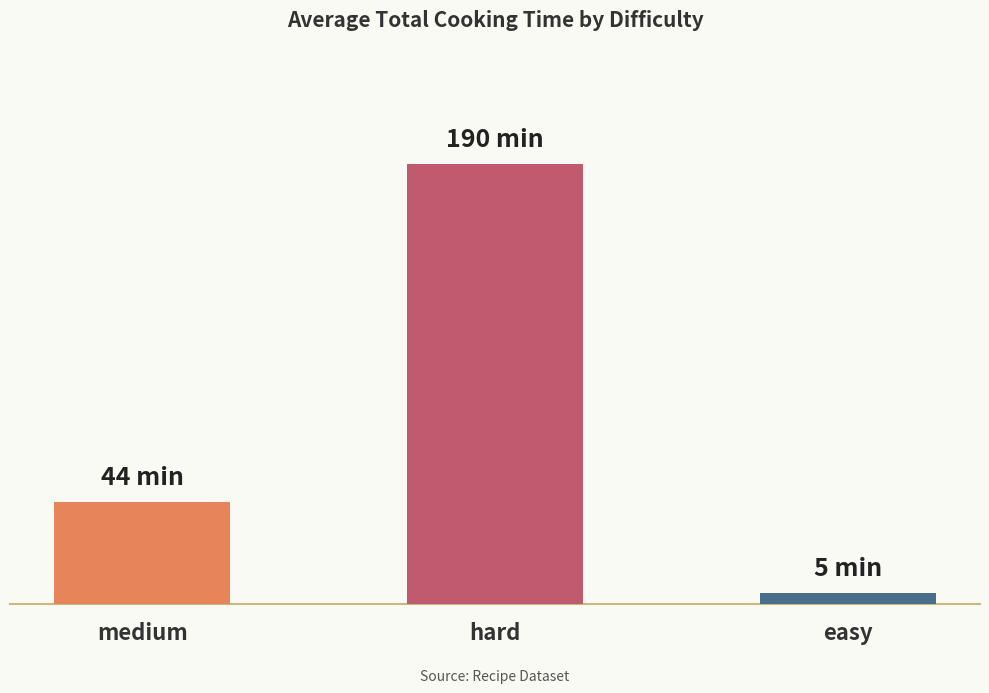

List the labels in order of value, smallest first.

easy, medium, hard